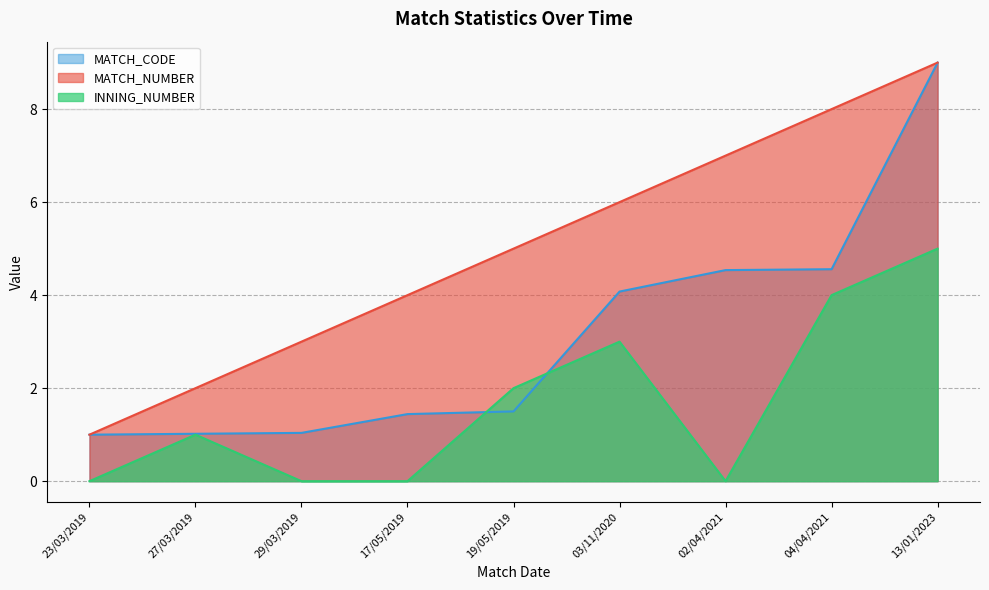

List the labels in order of INNING_NUMBER value, smallest first.

23/03/2019, 29/03/2019, 17/05/2019, 02/04/2021, 27/03/2019, 19/05/2019, 03/11/2020, 04/04/2021, 13/01/2023